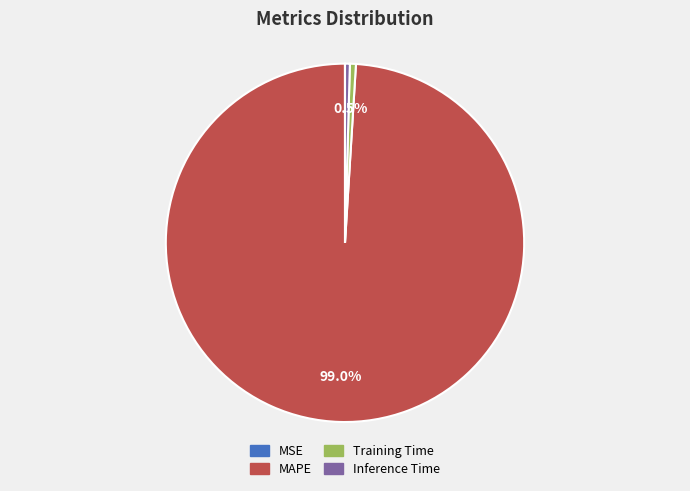

Is the sum of MAPE and Training Time greater than half?

Yes